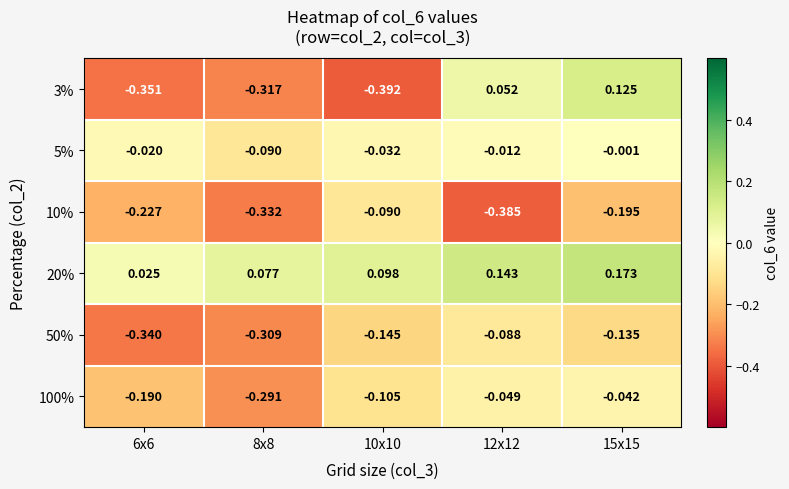

Is the value of 50% at 6x6 greater than the value of 10% at 6x6?

No